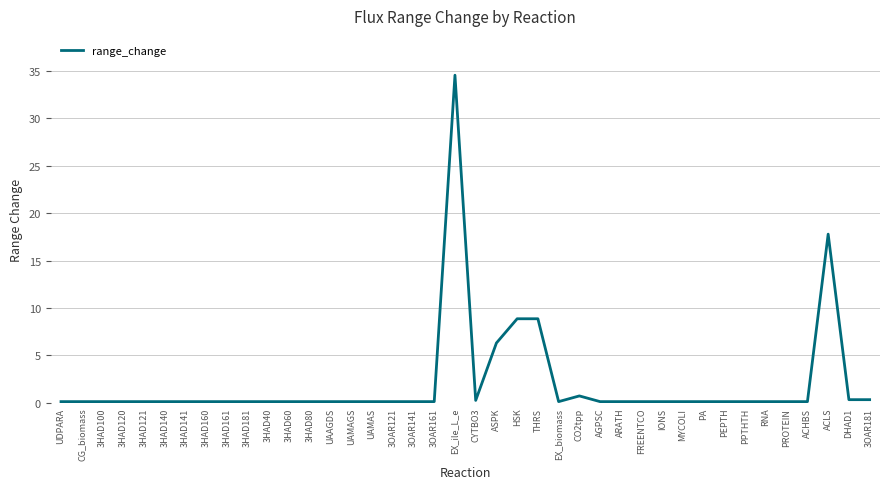

True or false: the data shows 0.1 at MYCOLI.

True